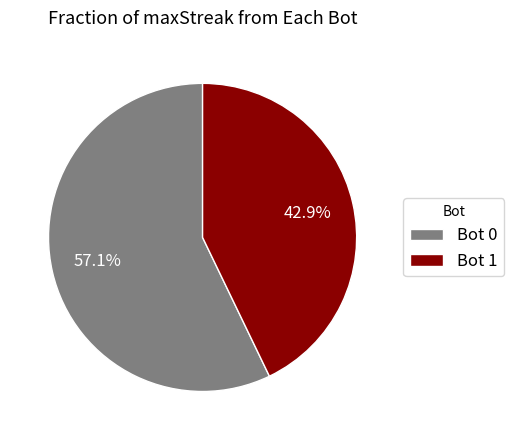

What is the smallest slice in the pie chart?

Bot 1